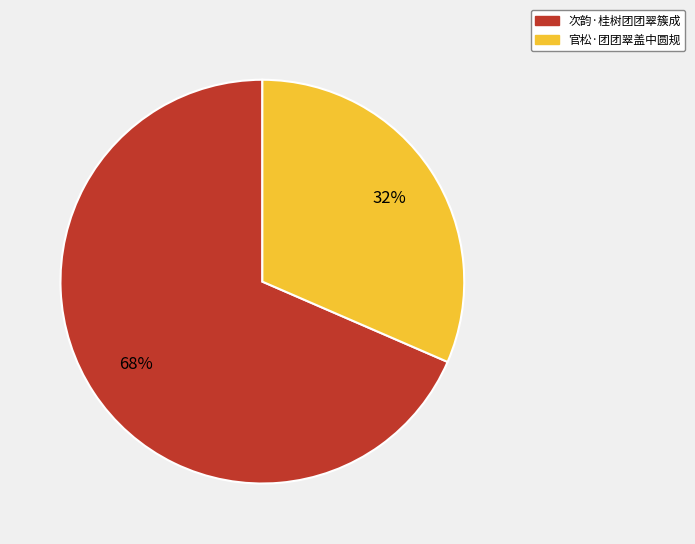

How many slices are in this pie chart?

2